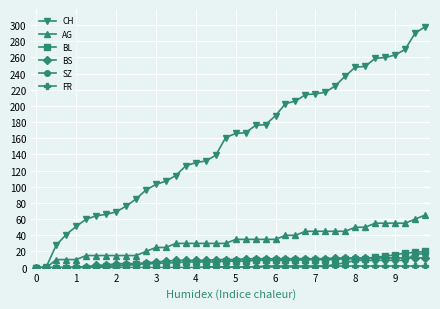

At how many categories does at least one series exceed 181?

16